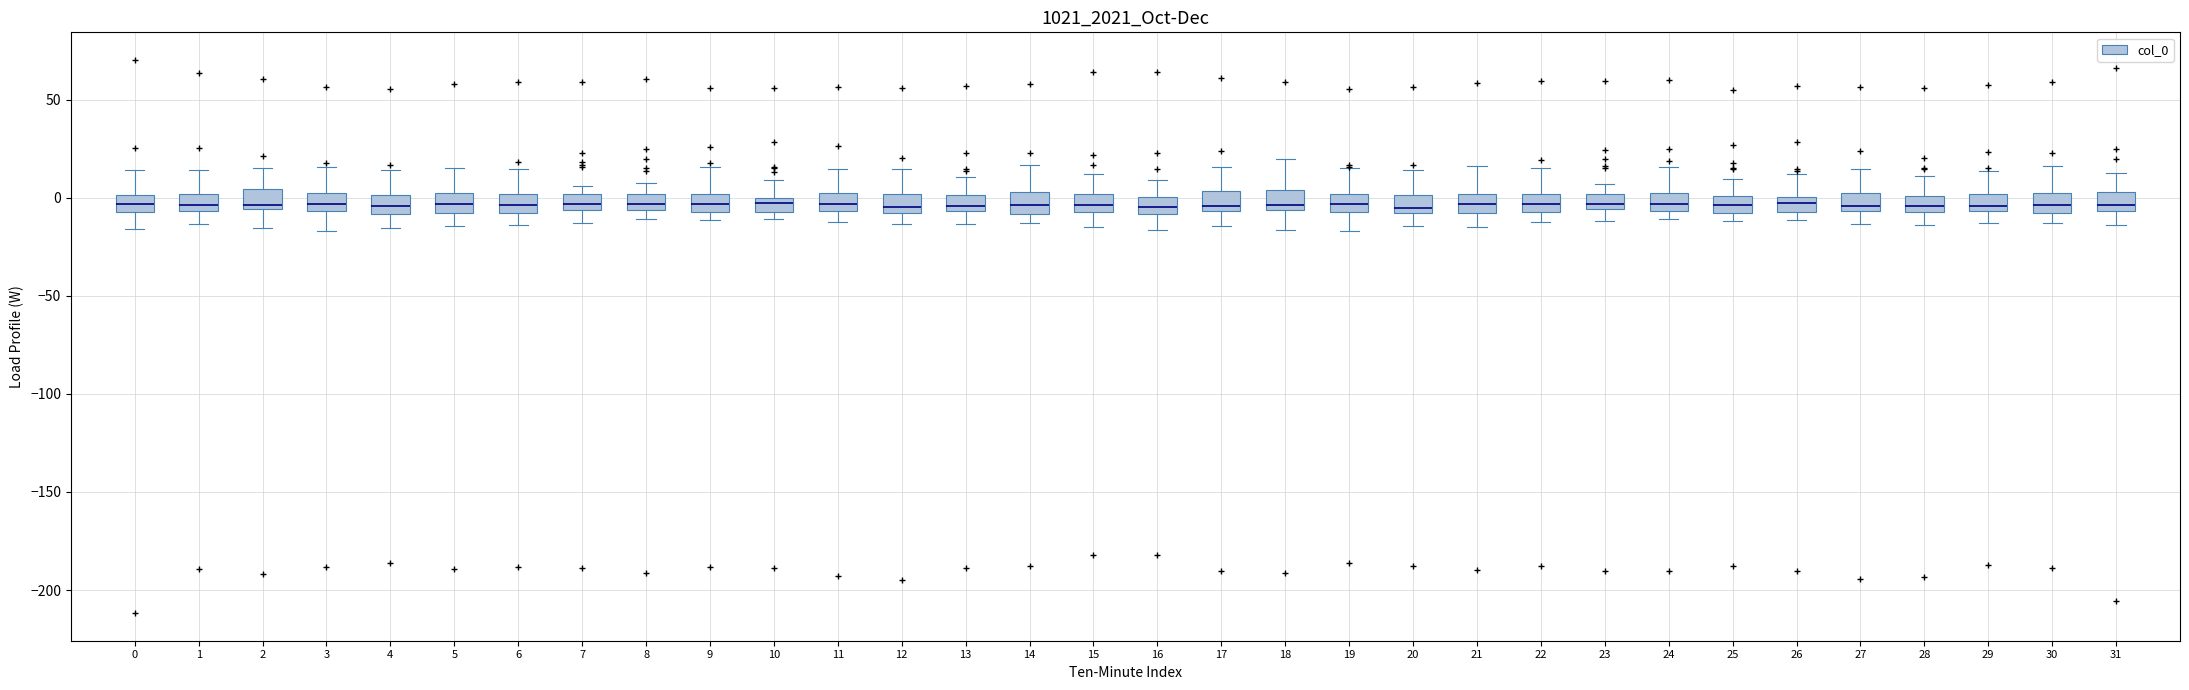

Where is the lower edge of the box at x = 18 on the y-axis? The values are not printed on the chart, so give them approximately, as read against the axis.

-5